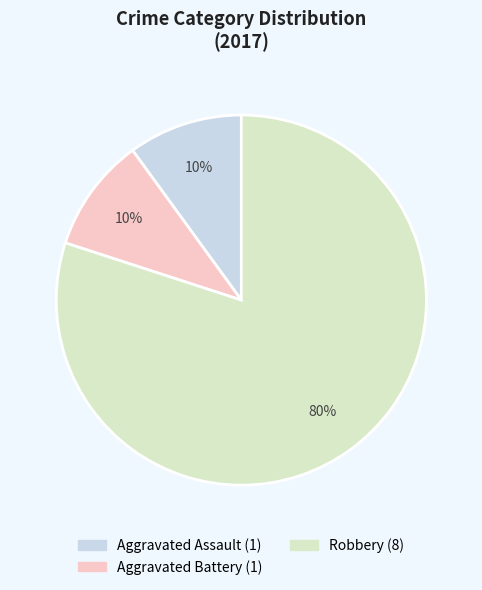

To the nearest percent, what is the difference between the largest and smallest slice percentages?

70%